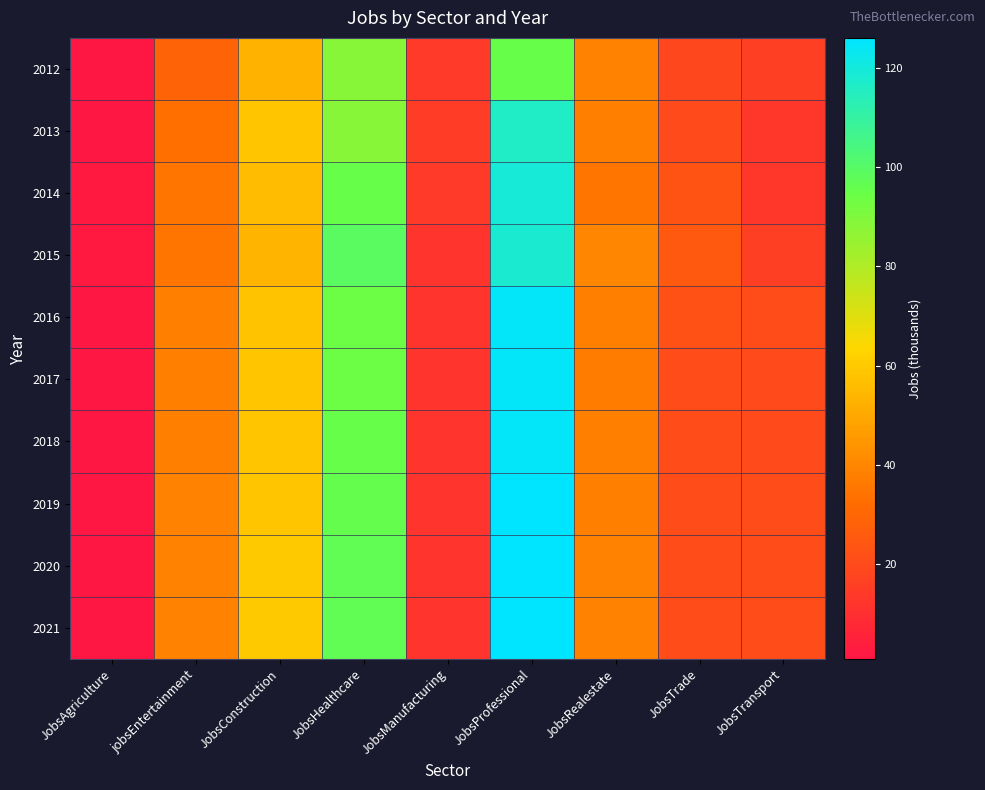

Reading left to right, list all the values displayed in this chart.

2012: JobsAgriculture=1	jobsEntertainment=29	JobsConstruction=53	JobsHealthcare=88	JobsManufacturing=14	JobsProfessional=95	JobsRealestate=39	JobsTrade=19	JobsTransport=16
2013: JobsAgriculture=1	jobsEntertainment=33	JobsConstruction=59	JobsHealthcare=88	JobsManufacturing=15	JobsProfessional=116	JobsRealestate=38	JobsTrade=20	JobsTransport=13
2014: JobsAgriculture=2	jobsEntertainment=35	JobsConstruction=56	JobsHealthcare=95	JobsManufacturing=14	JobsProfessional=119	JobsRealestate=35	JobsTrade=23	JobsTransport=13
2015: JobsAgriculture=2	jobsEntertainment=35	JobsConstruction=54	JobsHealthcare=99	JobsManufacturing=12	JobsProfessional=118	JobsRealestate=40	JobsTrade=25	JobsTransport=16
2016: JobsAgriculture=1	jobsEntertainment=38	JobsConstruction=58	JobsHealthcare=94	JobsManufacturing=12	JobsProfessional=125	JobsRealestate=38	JobsTrade=22	JobsTransport=21
2017: JobsAgriculture=1	jobsEntertainment=38	JobsConstruction=59	JobsHealthcare=94	JobsManufacturing=12	JobsProfessional=125	JobsRealestate=37	JobsTrade=21	JobsTransport=20
2018: JobsAgriculture=1	jobsEntertainment=38	JobsConstruction=59	JobsHealthcare=95	JobsManufacturing=12	JobsProfessional=125	JobsRealestate=38	JobsTrade=21	JobsTransport=20
2019: JobsAgriculture=1	jobsEntertainment=39	JobsConstruction=59	JobsHealthcare=96	JobsManufacturing=12	JobsProfessional=126	JobsRealestate=38	JobsTrade=21	JobsTransport=21
2020: JobsAgriculture=1	jobsEntertainment=39	JobsConstruction=60	JobsHealthcare=97	JobsManufacturing=12	JobsProfessional=126	JobsRealestate=39	JobsTrade=21	JobsTransport=21
2021: JobsAgriculture=1	jobsEntertainment=39	JobsConstruction=60	JobsHealthcare=97	JobsManufacturing=12	JobsProfessional=126	JobsRealestate=39	JobsTrade=21	JobsTransport=21